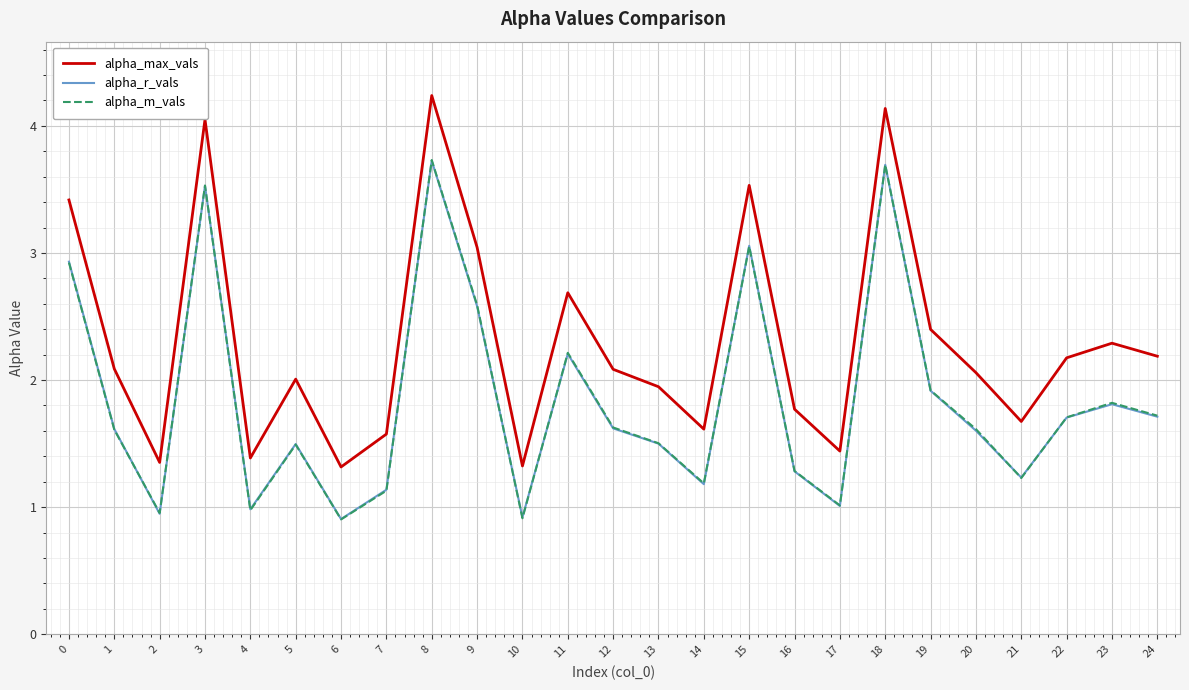

What is the greatest value displayed?

4.2